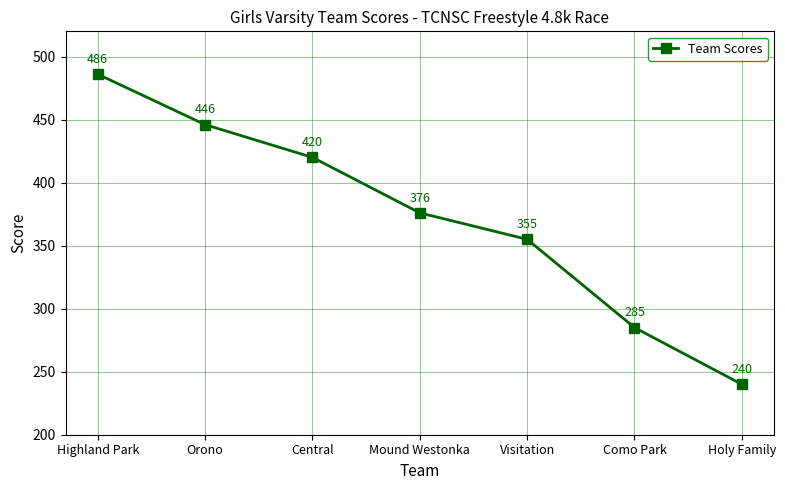

Count the number of data series in this chart.

1